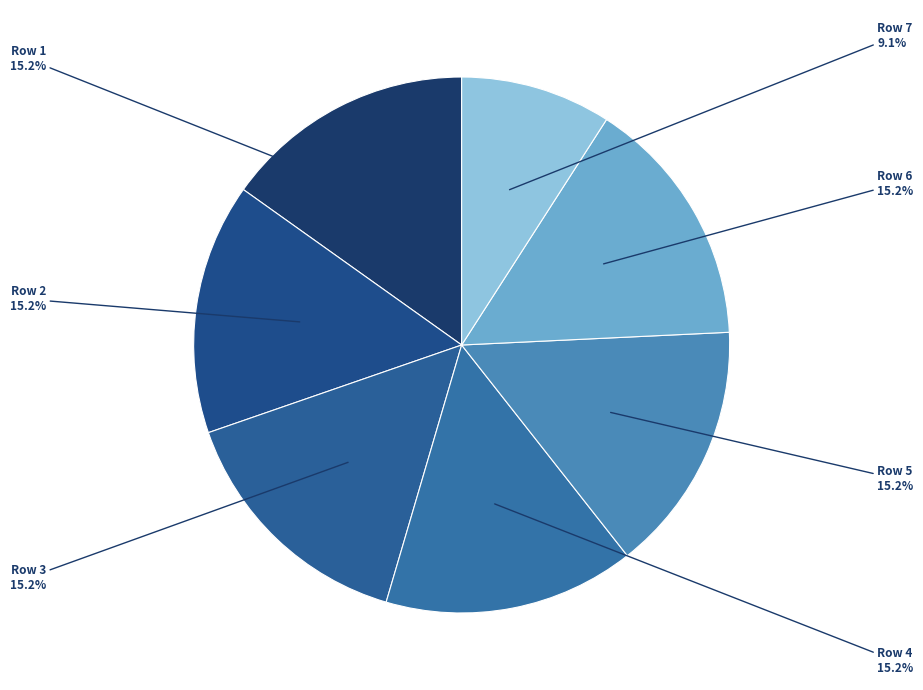

To the nearest percent, what is the average slice percentage?

14%